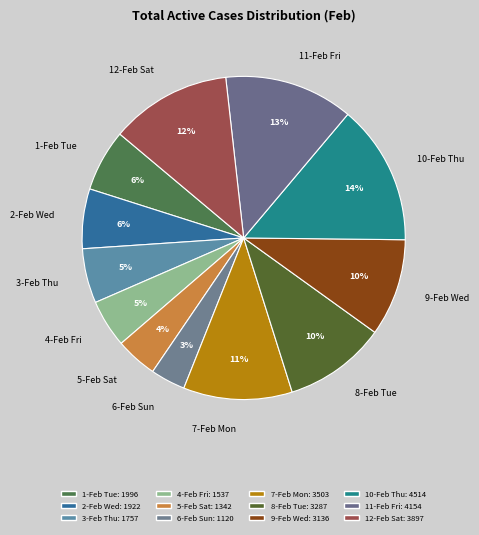

Is it true that 12-Feb Sat is 12% of the pie?

True